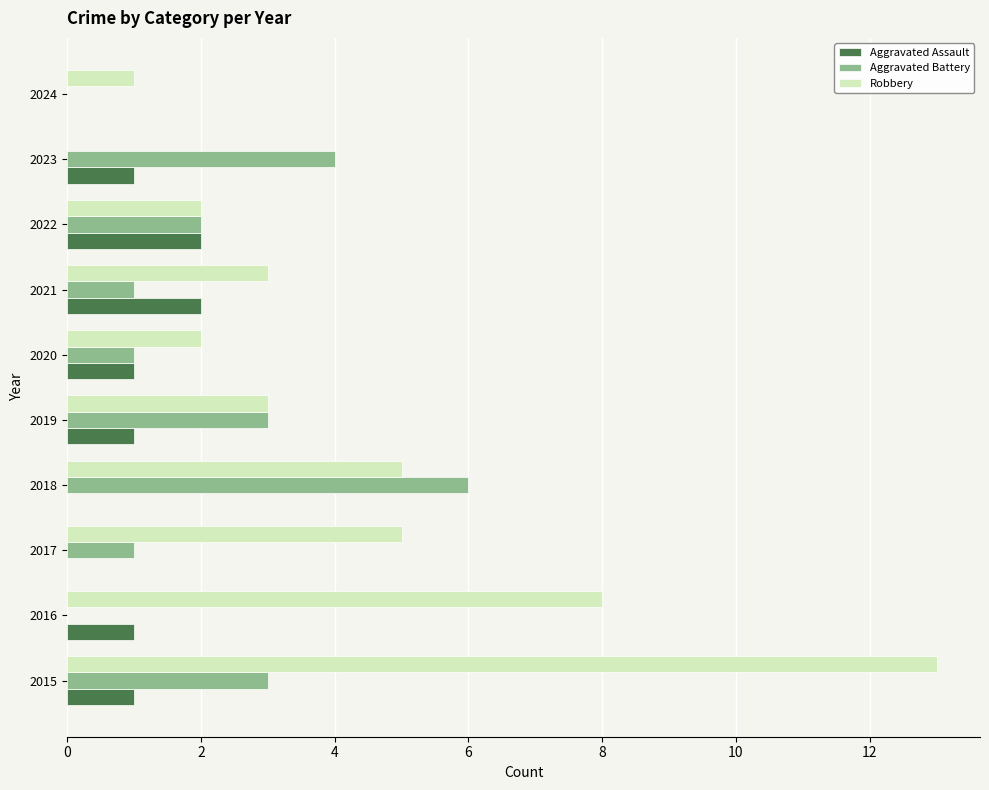

Between 2017 and 2020, which series saw the biggest shift?

Robbery